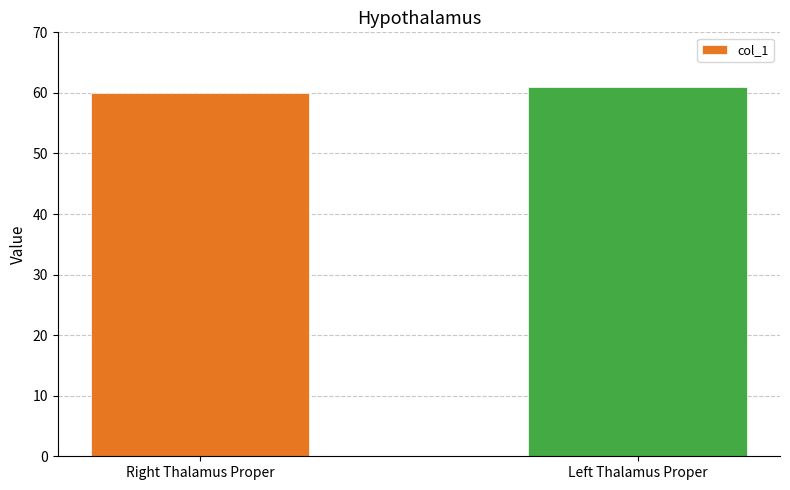

Reading left to right, what are all the values shown in this chart?

Right Thalamus Proper=60	Left Thalamus Proper=61